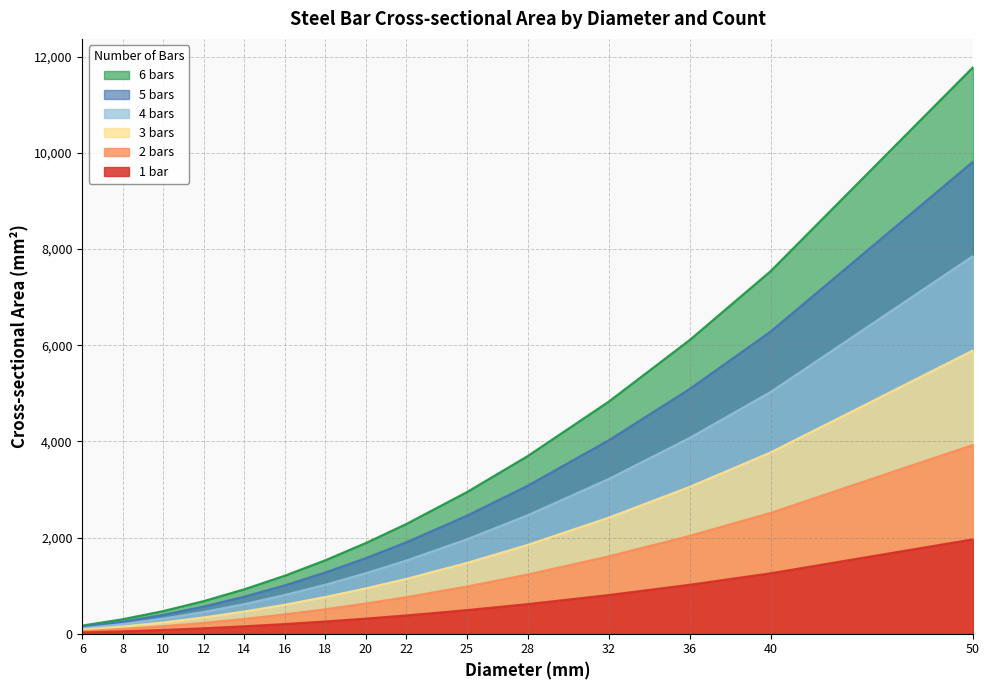

List the series in order of their overall mean, lowest first.

1 bar, 2 bars, 3 bars, 4 bars, 5 bars, 6 bars